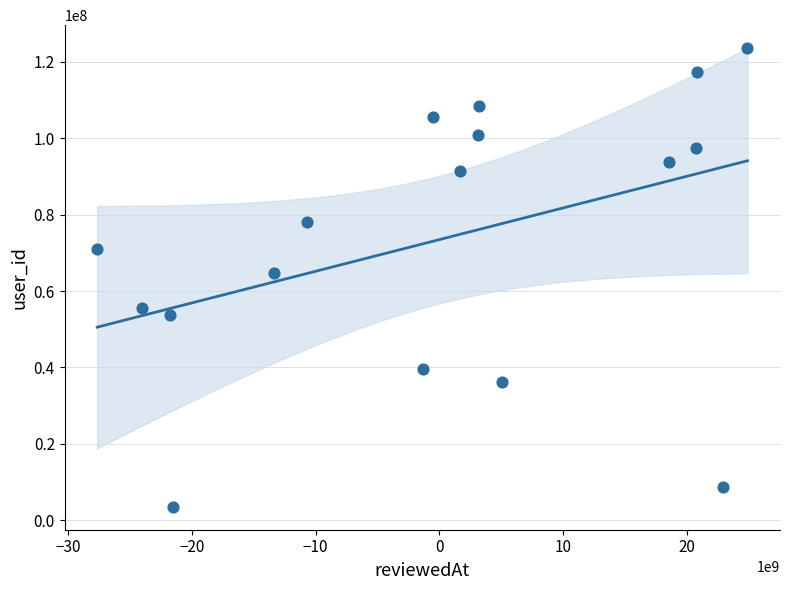

What is the range of Y values (max minus min)?

120066319